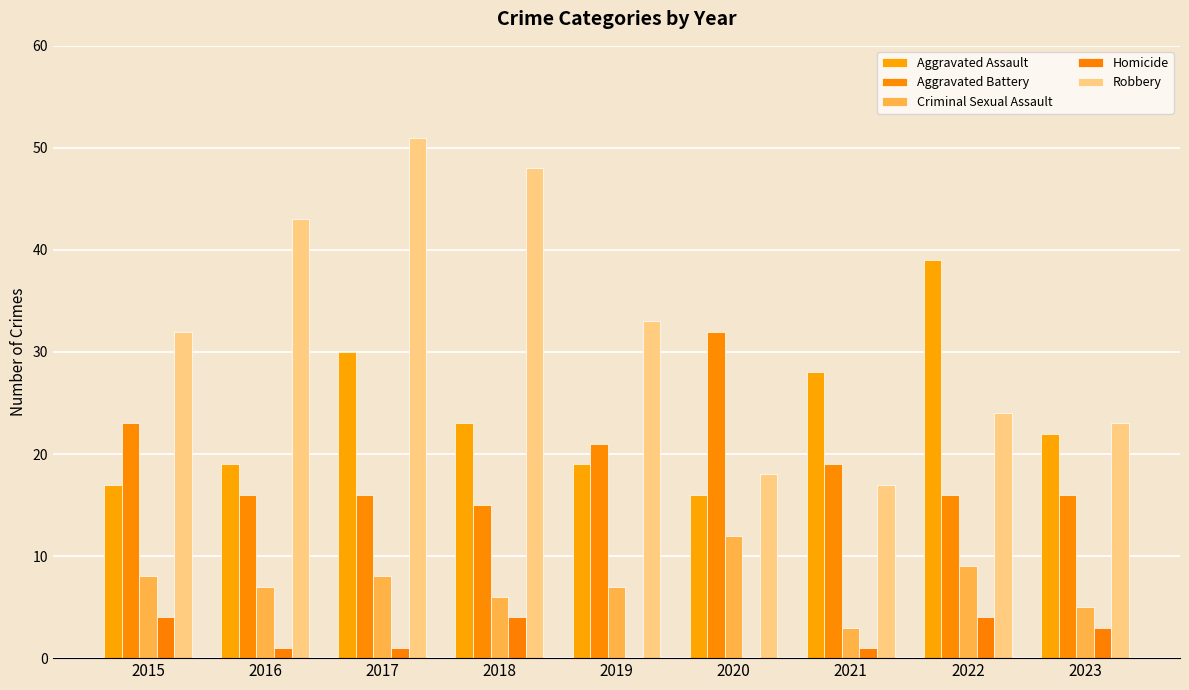

What is the difference between the Criminal Sexual Assault values at 2021 and 2022?

6